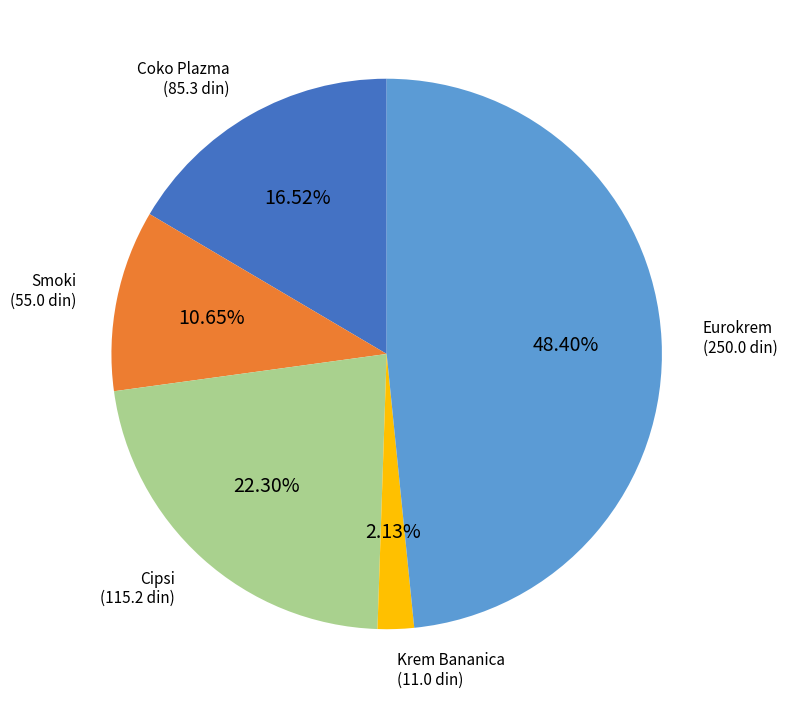

Between Krem Bananica and Eurokrem, which is larger?

Eurokrem